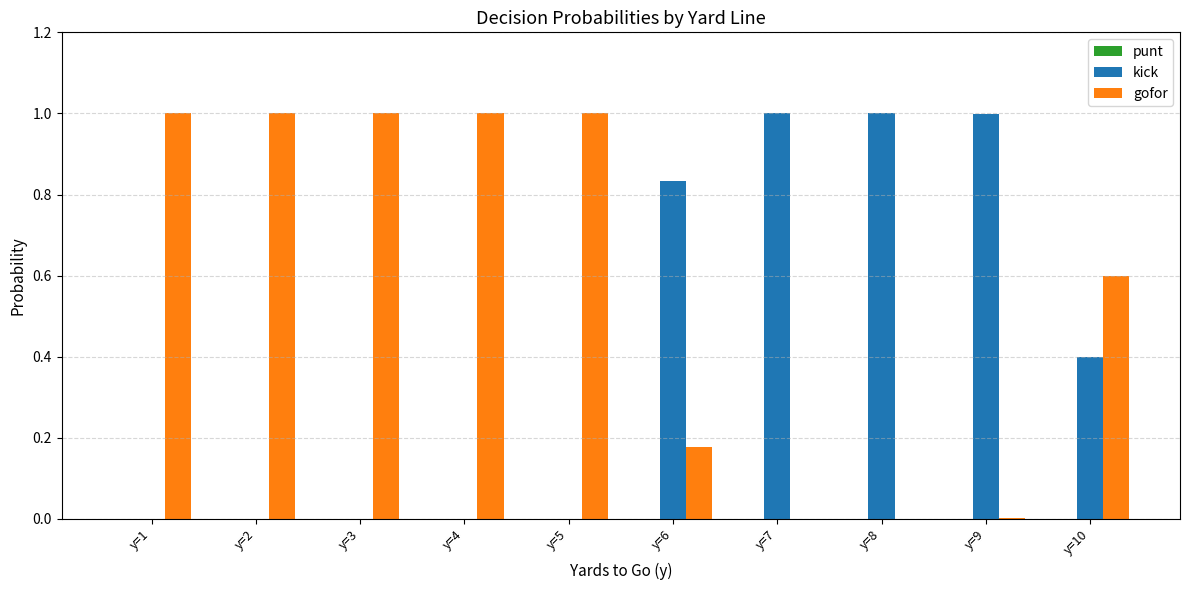

What is the sum of all gofor values?

5.8